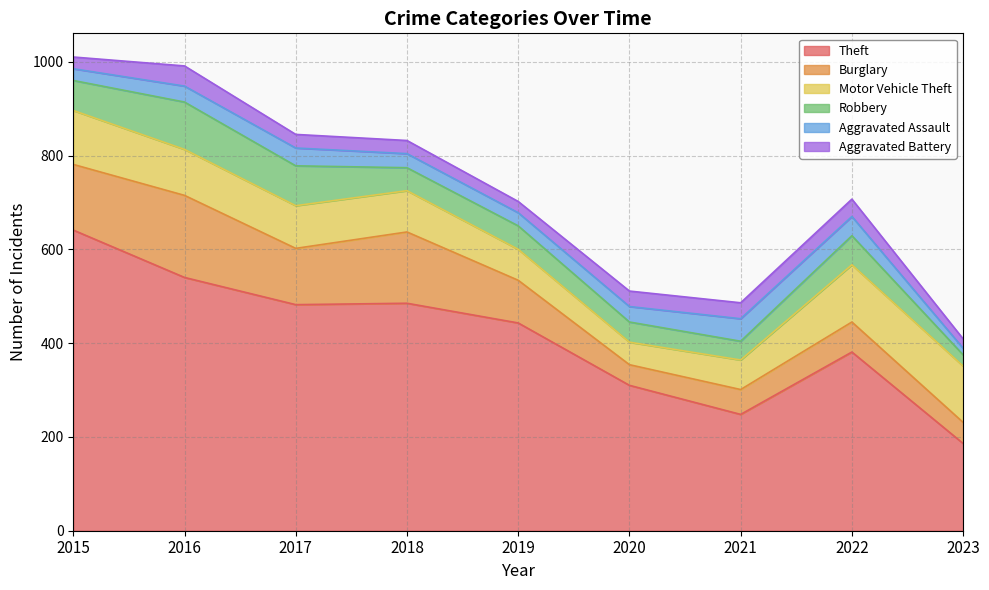

What is the minimum value for Aggravated Battery?

20